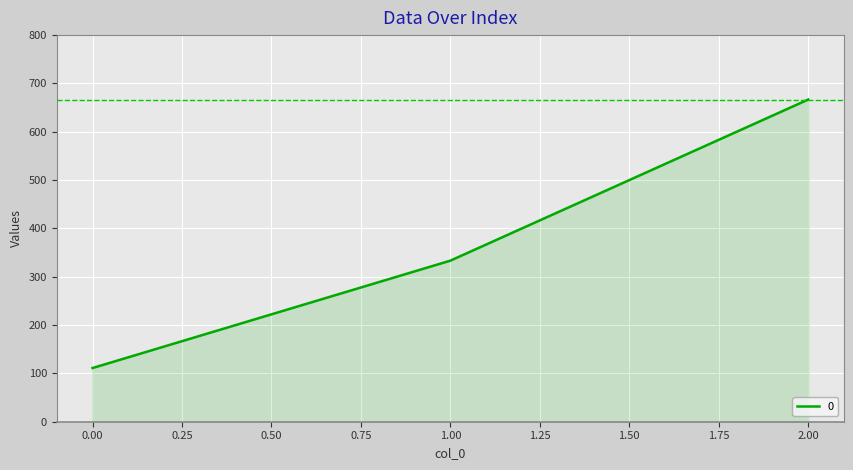

Approximately how many times larger is the value at 2.00 compared to 0.00?

6.0